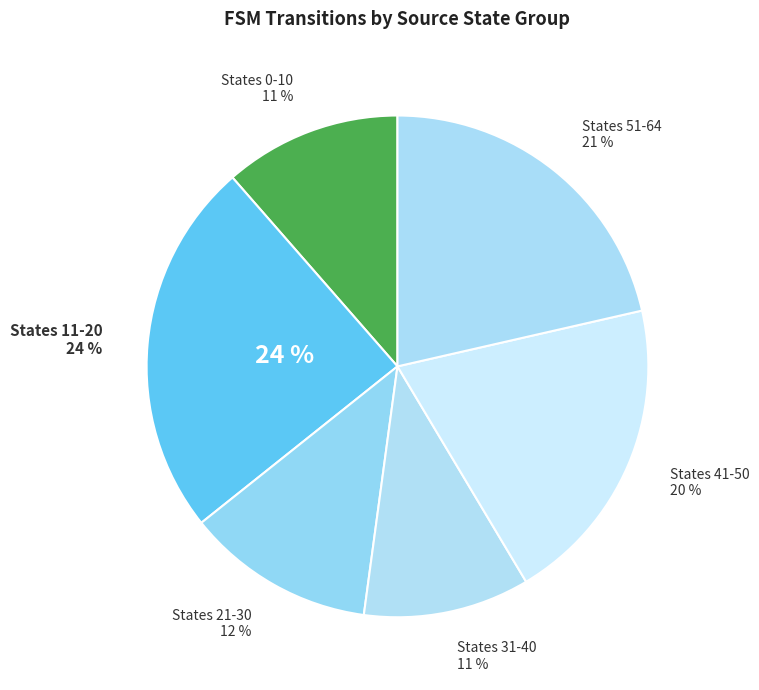

True or false: source_state 31-40 accounts for 4% of the total.

False